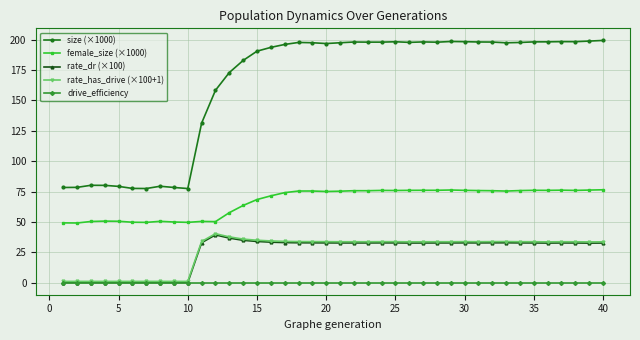

Which series has the widest spread of values?

size (×1000)